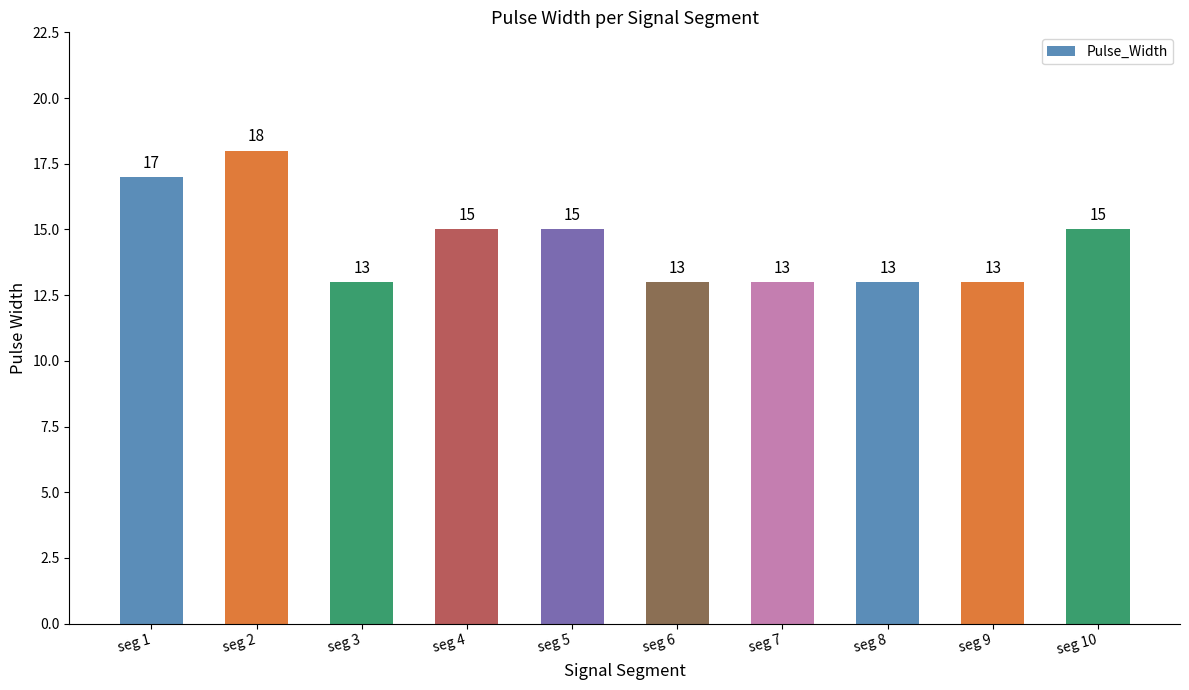

Reading left to right, extract all data points from this chart.

seg 1=17	seg 2=18	seg 3=13	seg 4=15	seg 5=15	seg 6=13	seg 7=13	seg 8=13	seg 9=13	seg 10=15